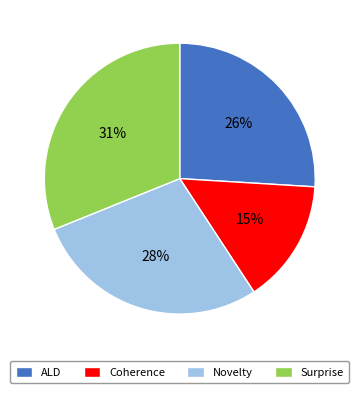

To the nearest percent, what portion does Surprise represent?

31%